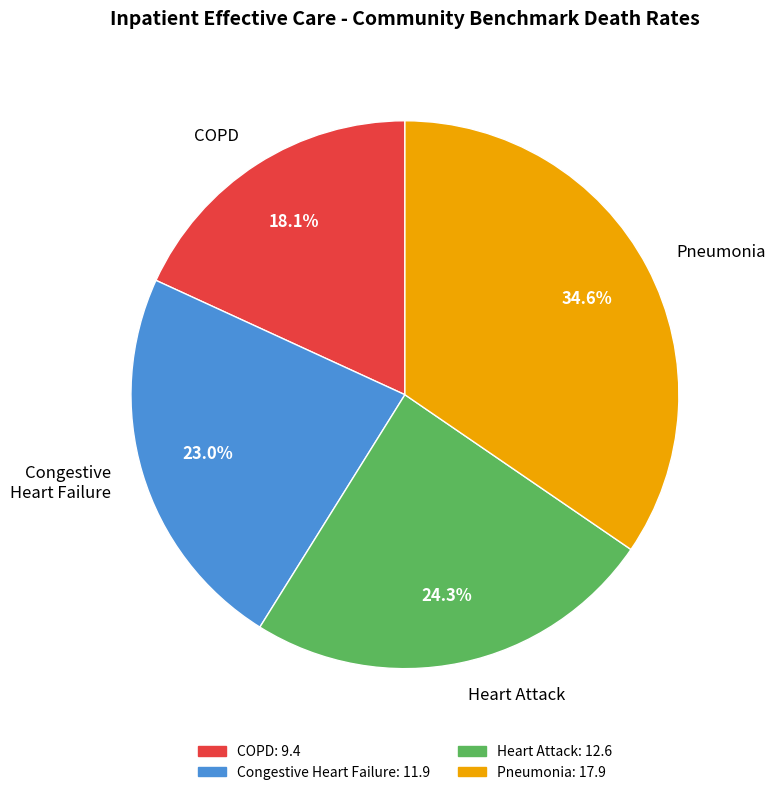

Which category has the biggest portion of the pie?

Death rate for Pneumonia